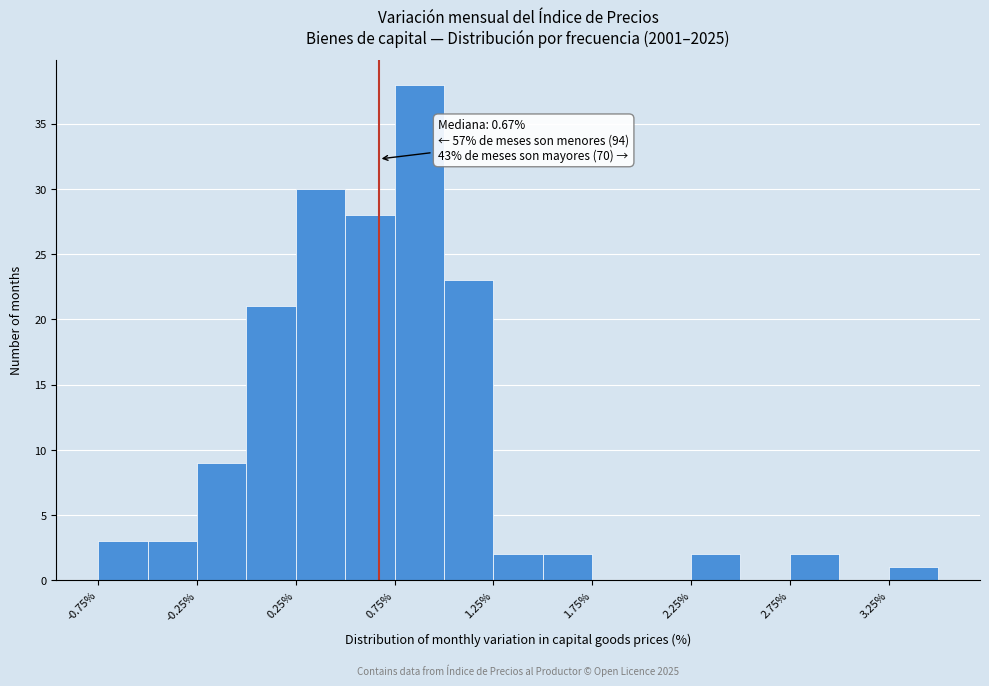

Which range on the x-axis has the tallest bar?

0.75 to 1.00